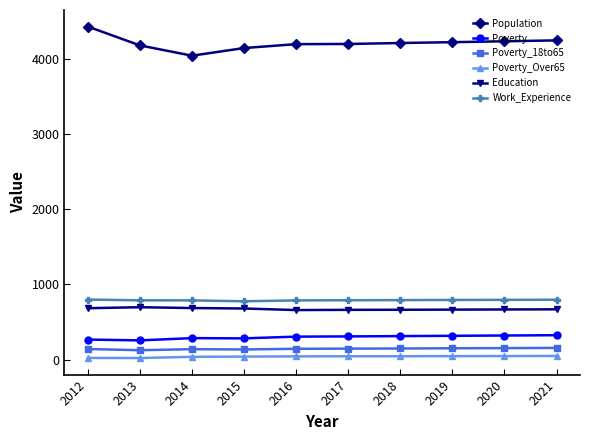

Which category has the highest value across all series?

2012